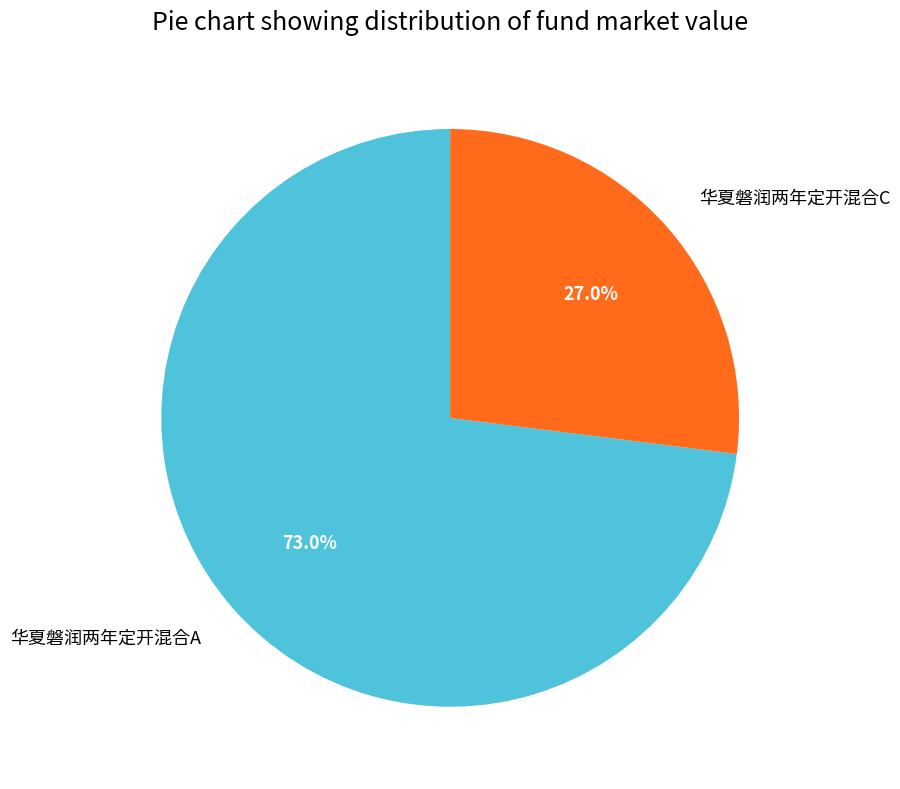

Rank the categories by value from lowest to highest.

华夏磐润两年定开混合C, 华夏磐润两年定开混合A